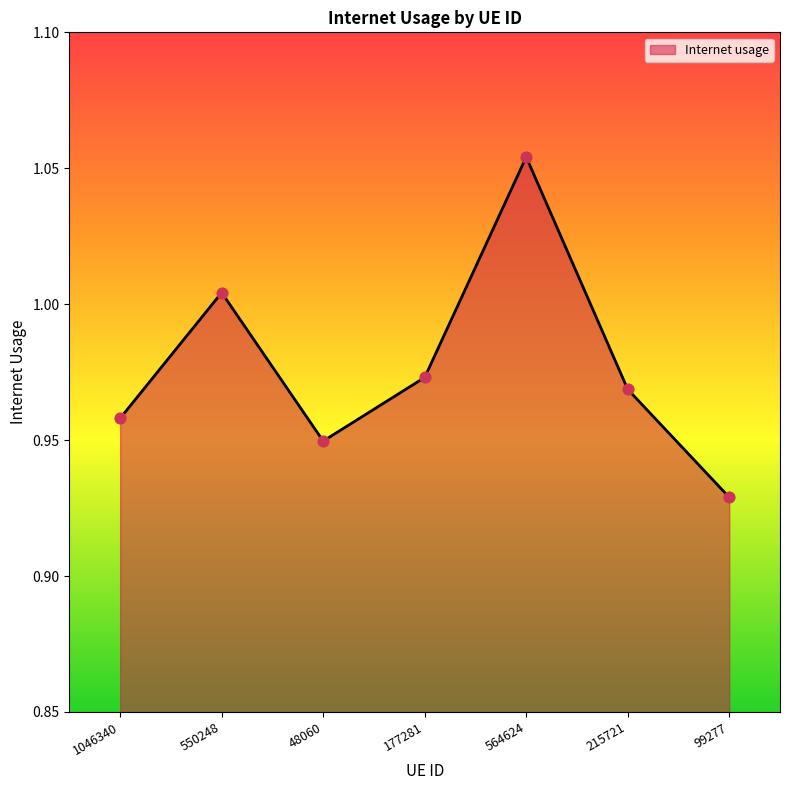

What is the change in value from 564624 to 99277?

-0.1